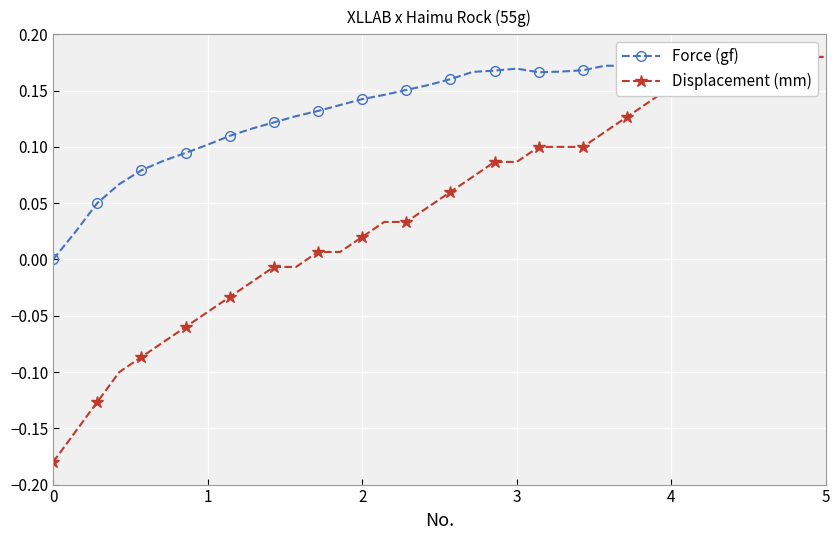

Is it true that Displacement (mm) equals -0.2 at 0?

True